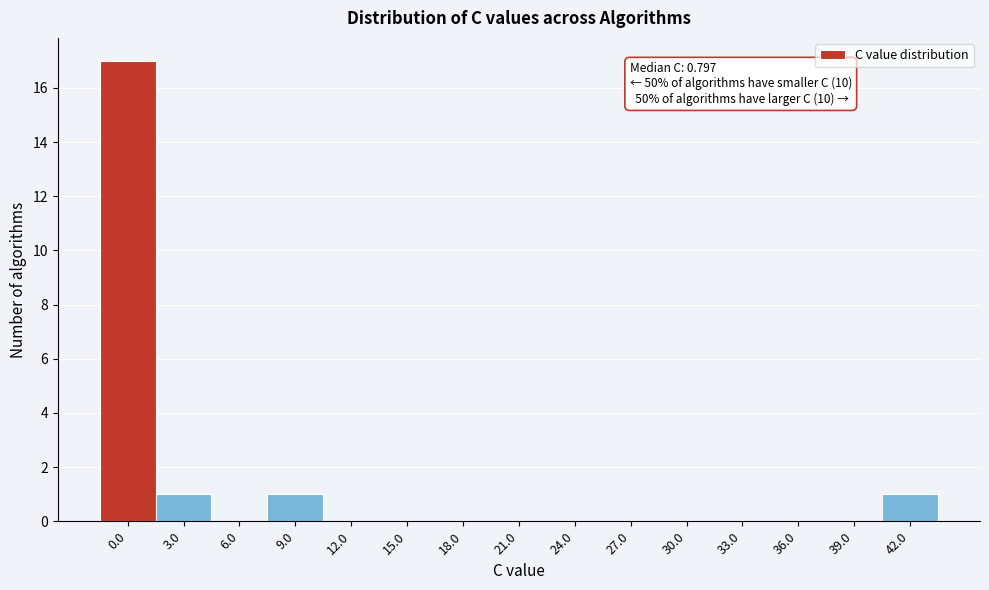

Reading left to right, extract all data points from this chart.

0.0=17	3.0=1	6.0=0	9.0=1	12.0=0	15.0=0	18.0=0	21.0=0	24.0=0	27.0=0	30.0=0	33.0=0	36.0=0	39.0=0	42.0=1